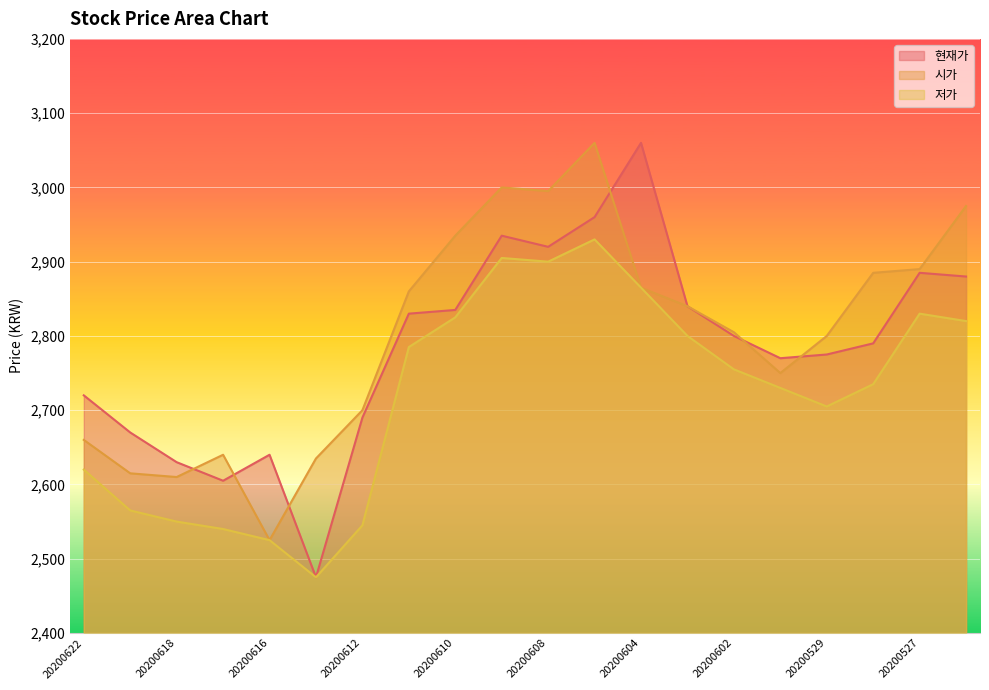

At 20200605, list the series in order from smallest to largest.

저가, 현재가, 시가